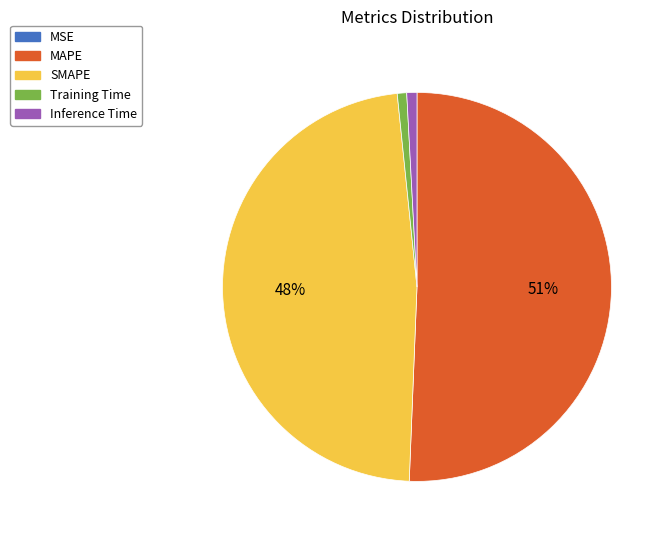

Is Training Time the majority of the pie?

No